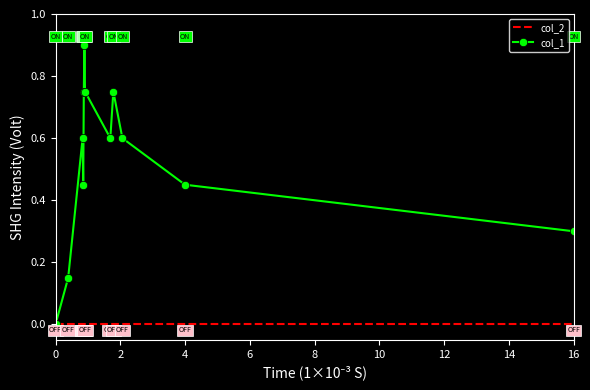

What is the sum of all col_1 values?

6.3